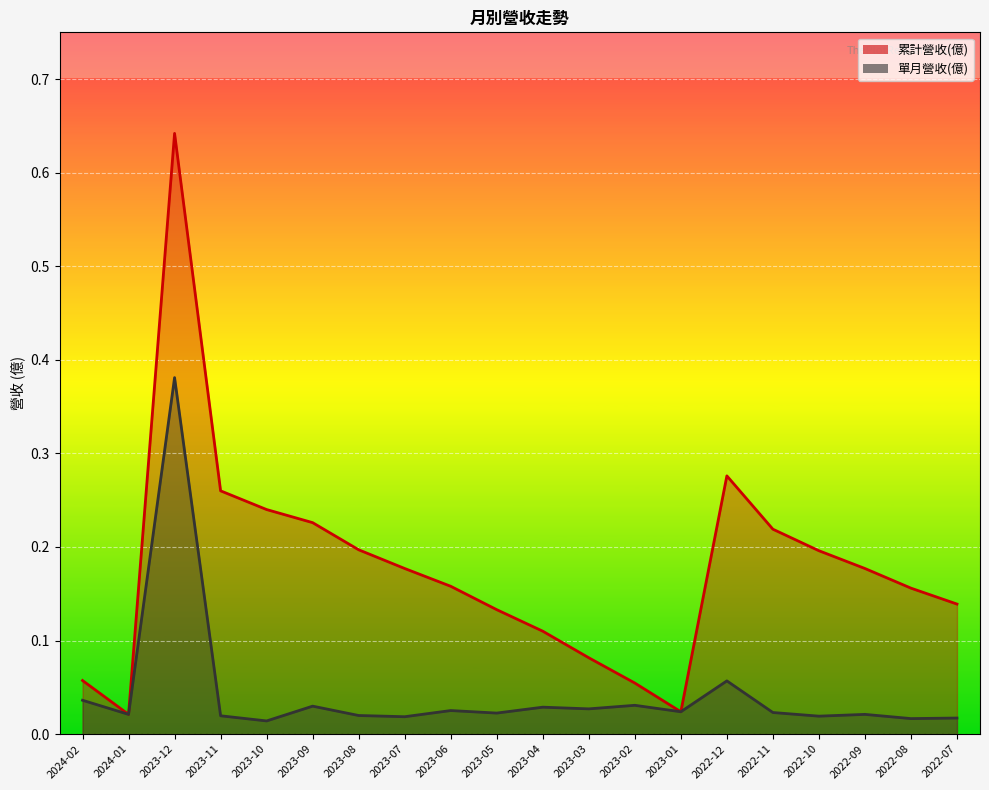

Reading left to right, what are all the values shown in this chart?

累計營收(億): 2024-02=0.1	2024-01=0.0	2023-12=0.6	2023-11=0.3	2023-10=0.2	2023-09=0.2	2023-08=0.2	2023-07=0.2	2023-06=0.2	2023-05=0.1	2023-04=0.1	2023-03=0.1	2023-02=0.1	2023-01=0.0	2022-12=0.3	2022-11=0.2	2022-10=0.2	2022-09=0.2	2022-08=0.2	2022-07=0.1
單月營收(億): 2024-02=0.0	2024-01=0.0	2023-12=0.4	2023-11=0.0	2023-10=0.0	2023-09=0.0	2023-08=0.0	2023-07=0.0	2023-06=0.0	2023-05=0.0	2023-04=0.0	2023-03=0.0	2023-02=0.0	2023-01=0.0	2022-12=0.1	2022-11=0.0	2022-10=0.0	2022-09=0.0	2022-08=0.0	2022-07=0.0